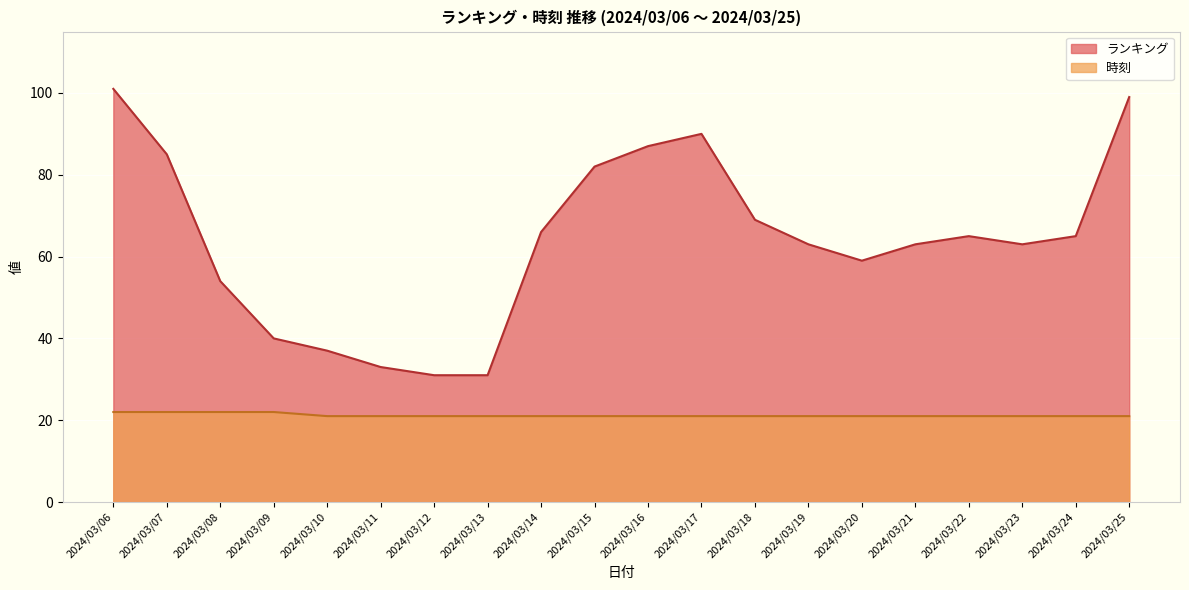

Reading left to right, what are all the values shown in this chart?

ランキング: 2024/03/06=101	2024/03/07=85	2024/03/08=54	2024/03/09=40	2024/03/10=37	2024/03/11=33	2024/03/12=31	2024/03/13=31	2024/03/14=66	2024/03/15=82	2024/03/16=87	2024/03/17=90	2024/03/18=69	2024/03/19=63	2024/03/20=59	2024/03/21=63	2024/03/22=65	2024/03/23=63	2024/03/24=65	2024/03/25=99
時刻: 2024/03/06=22	2024/03/07=22	2024/03/08=22	2024/03/09=22	2024/03/10=21	2024/03/11=21	2024/03/12=21	2024/03/13=21	2024/03/14=21	2024/03/15=21	2024/03/16=21	2024/03/17=21	2024/03/18=21	2024/03/19=21	2024/03/20=21	2024/03/21=21	2024/03/22=21	2024/03/23=21	2024/03/24=21	2024/03/25=21